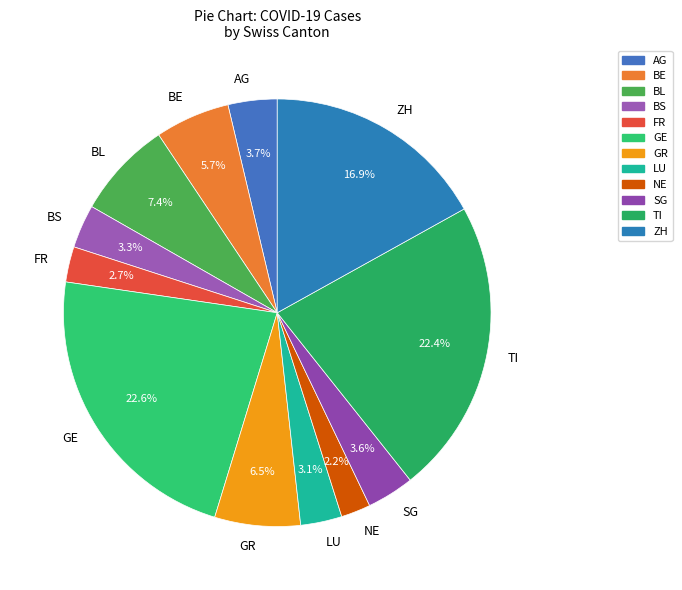

Between BE and AG, which is larger?

BE